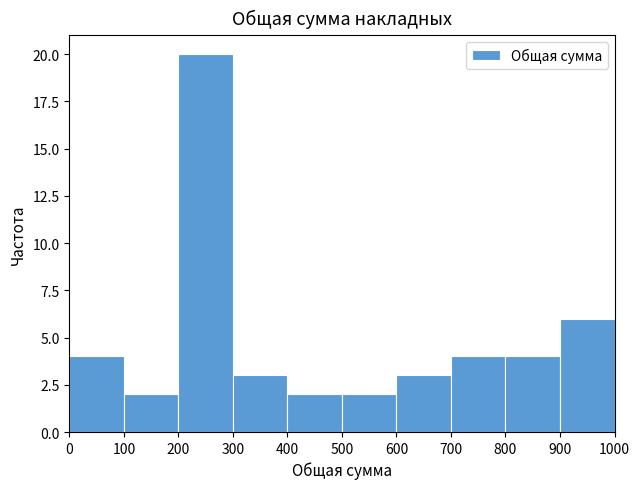

How tall is the bar that spans 400 to 500 on the x-axis? The values are not printed on the chart, so give them approximately, as read against the axis.

2